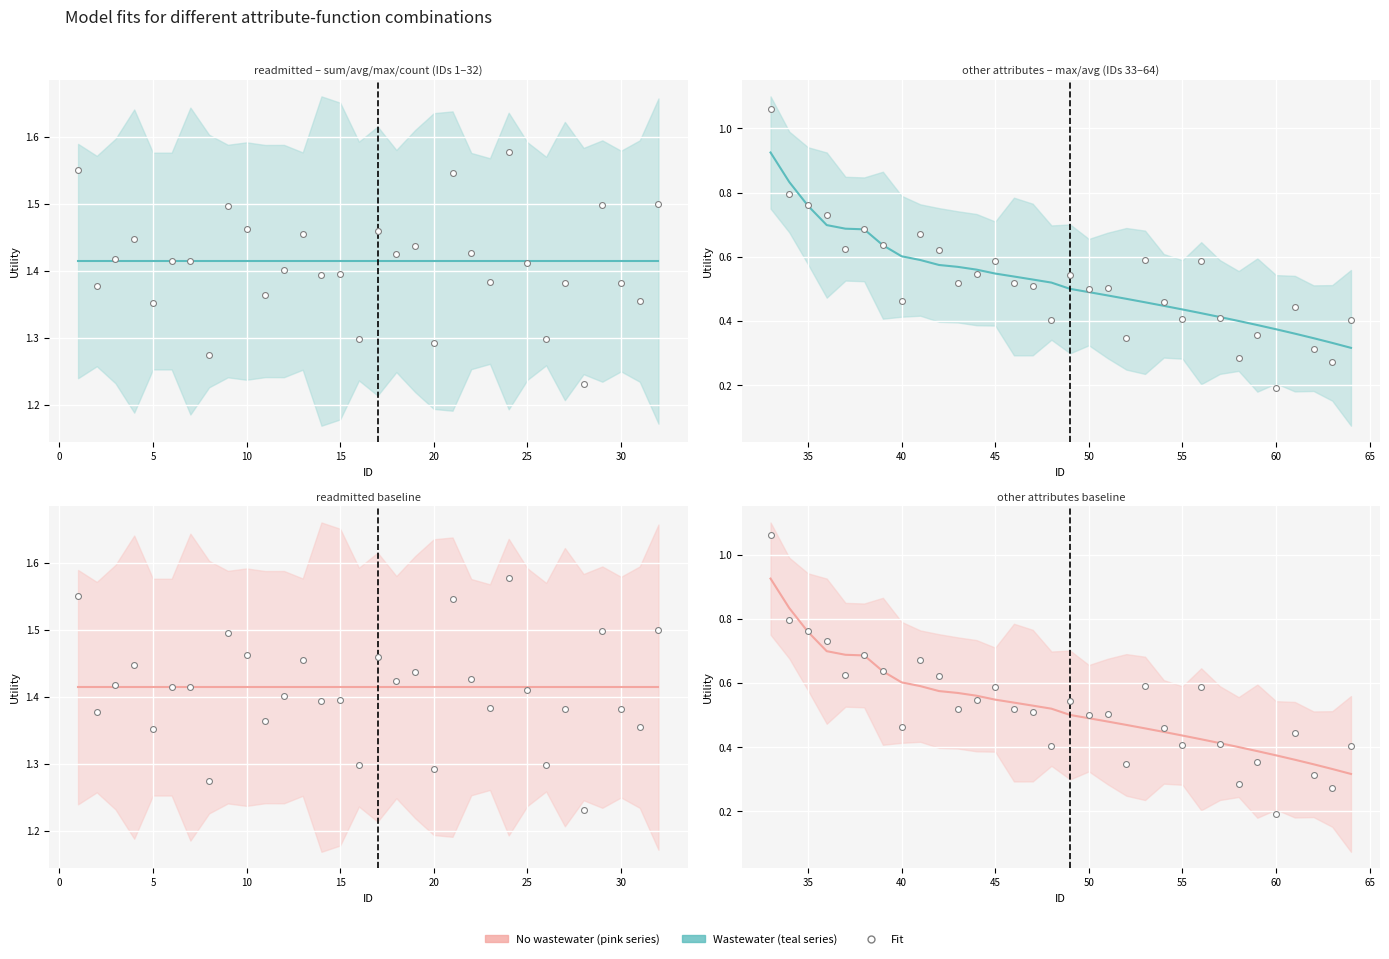

Which series contains the highest Y value?

readmitted – sum/avg/max/count (IDs 1–32)